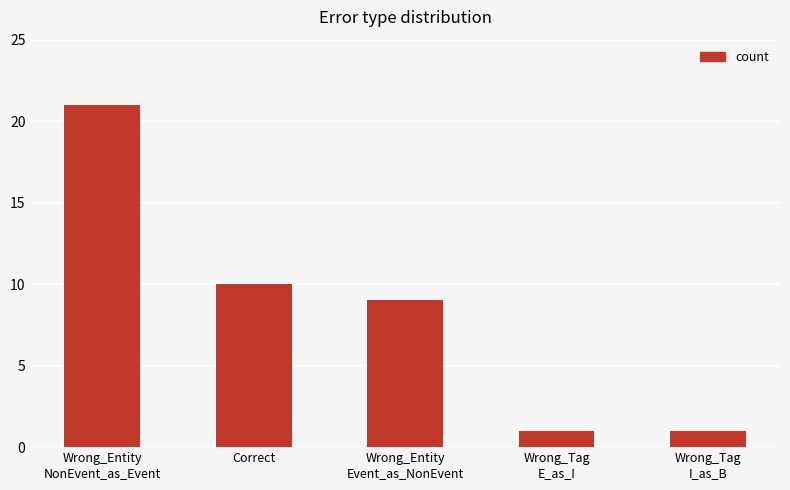

Where is the data nearest to the value 11?

Correct